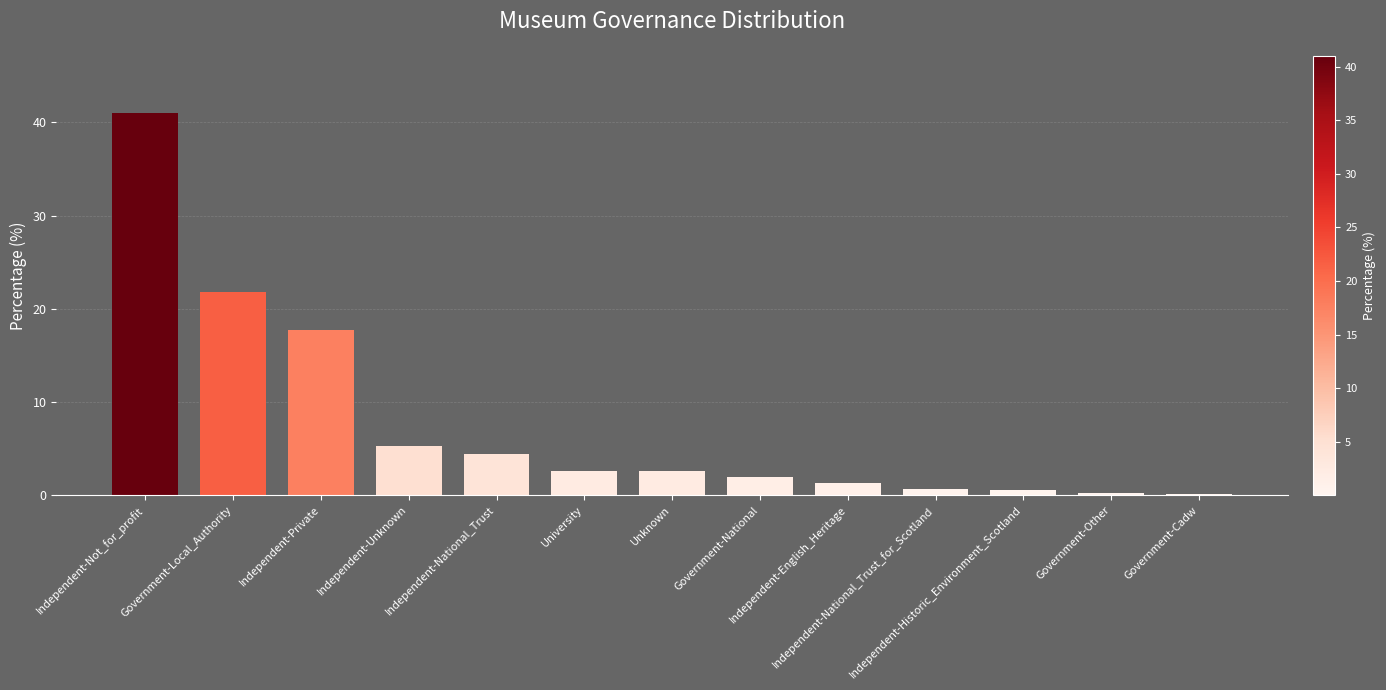

What value does the data have at Independent-National_Trust_for_Scotland?

0.6